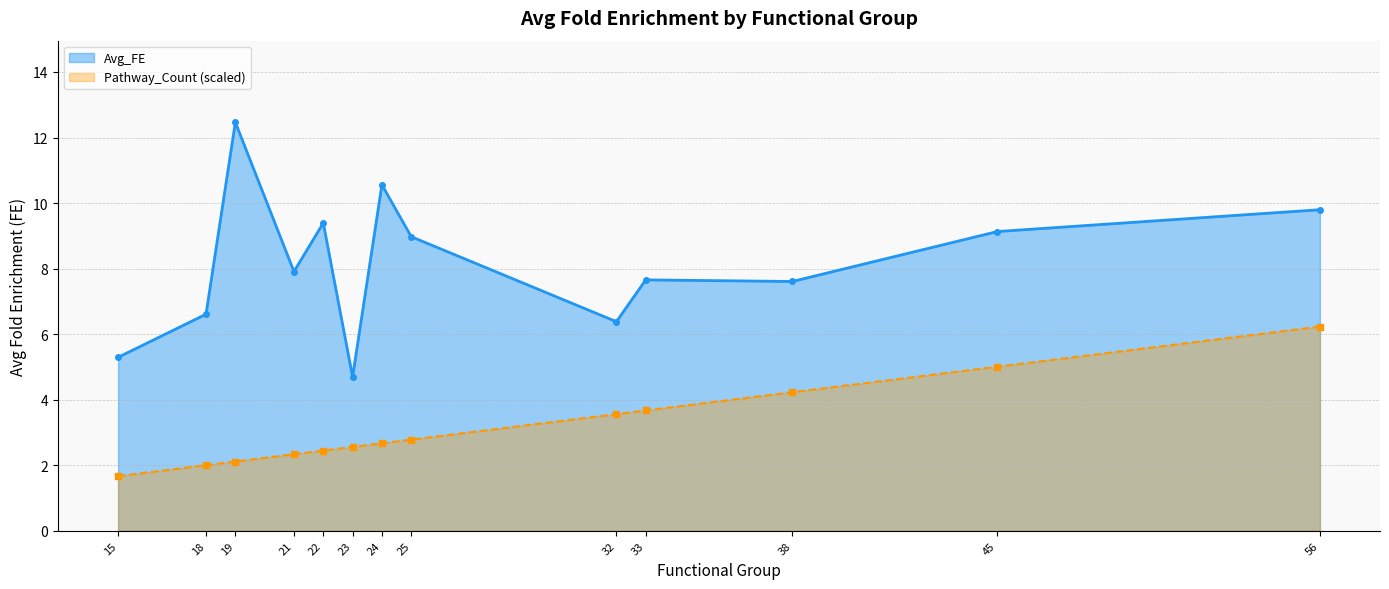

How many values exceed 7?

9